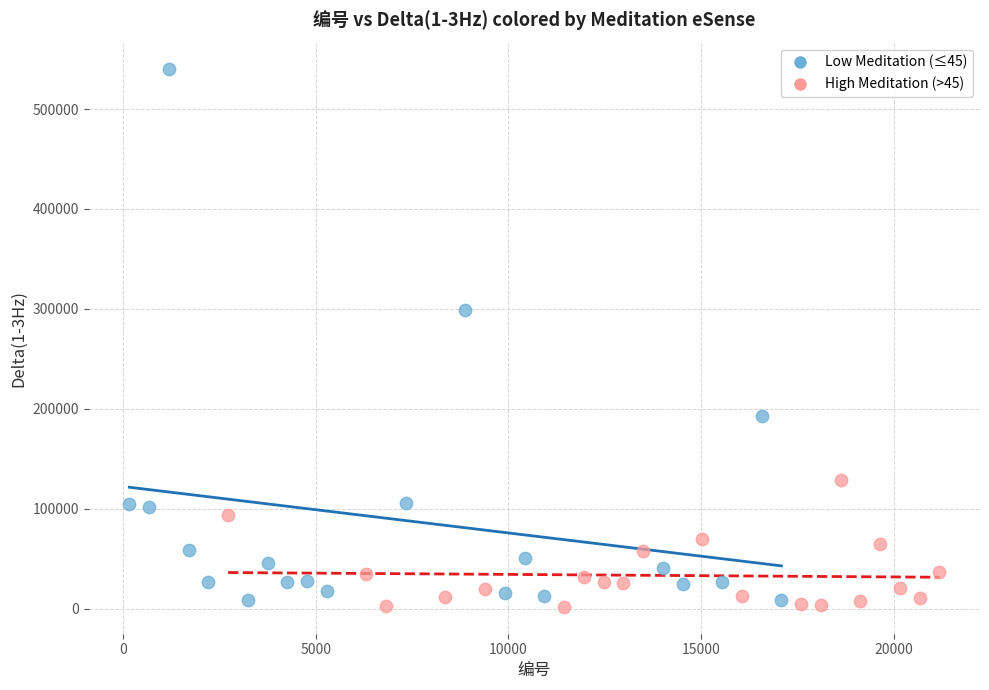

Which series has the widest spread of Y values?

Low Meditation (≤45)